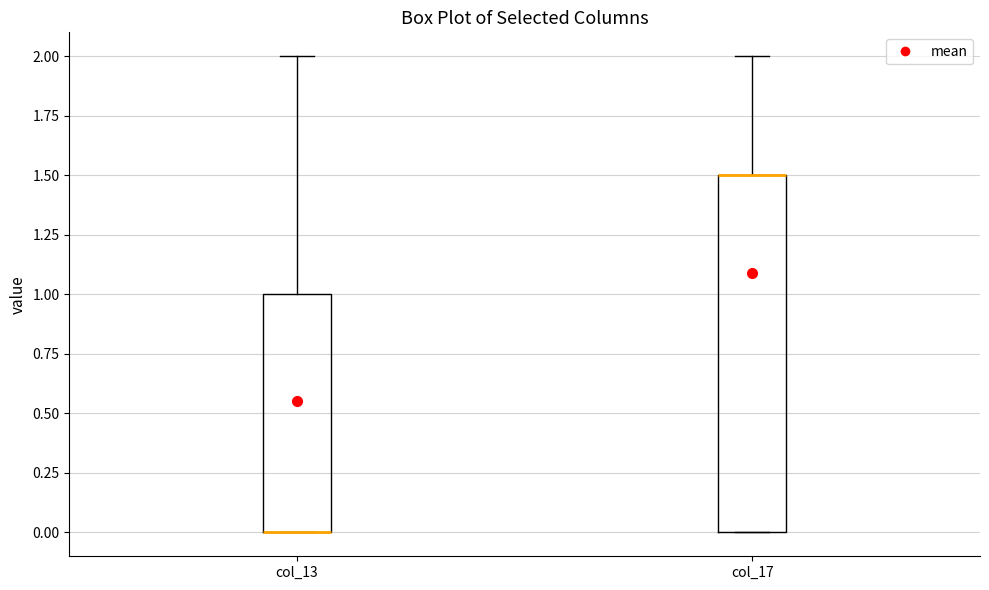

Reading left to right, transcribe this box plot: for each box, give where its median line is, the range the box spans, and where its two whiskers end, as read against the y-axis. The values are not printed on the chart, so give them approximately, as read against the axis.

col_13: median 0.0 (drawn on the box's lower edge), box 0.0 to 1.0, whiskers 0.0 to 2.0
col_17: median 1.5 (drawn on the box's upper edge), box 0.0 to 1.5, whiskers 0.0 to 2.0